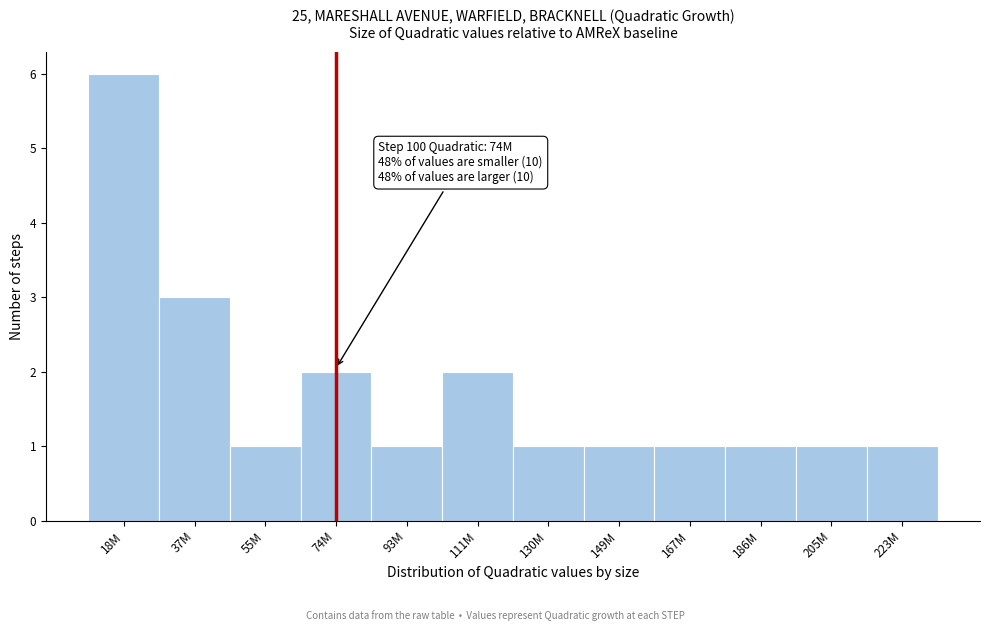

Reading right to left, list all the values displayed in this chart.

1	1	1	1	1	1	2	1	2	1	3	6